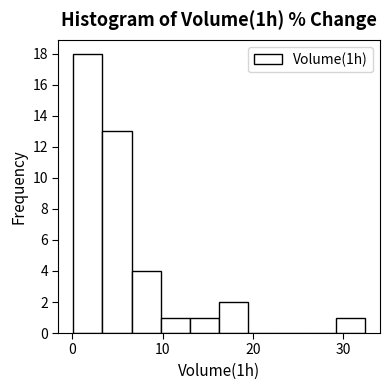

Read against the x-axis, roughly where is the centre of the tallest bar?

2